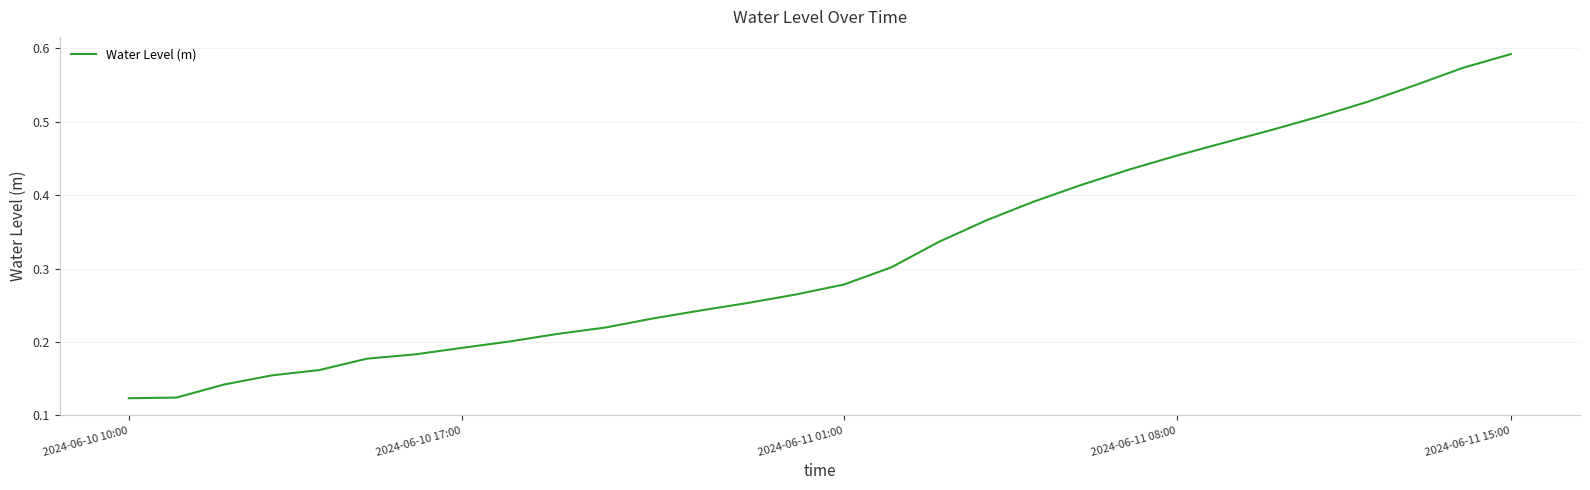

What is the value of the 10th point from the left?

0.2